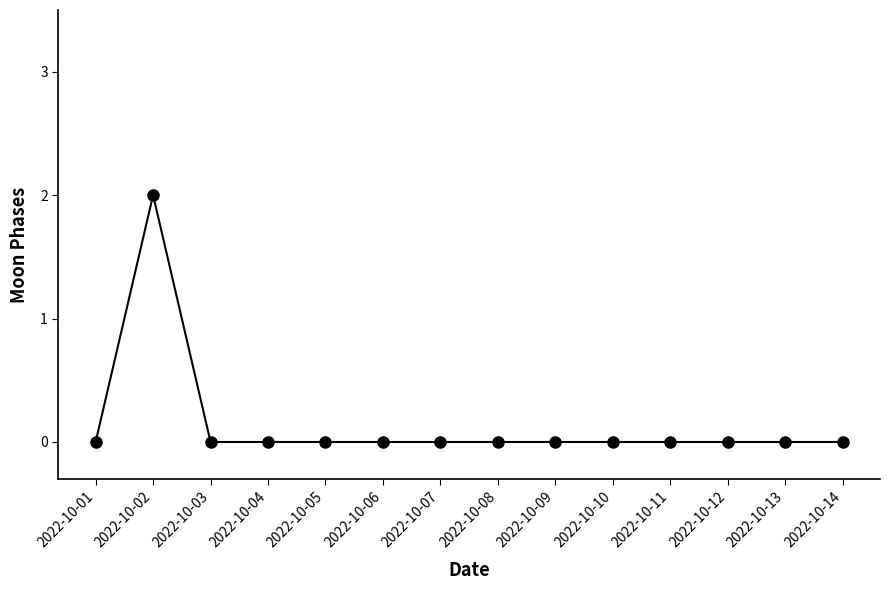

Reading left to right, extract all data points from this chart.

2022-10-01=0	2022-10-02=2	2022-10-03=0	2022-10-04=0	2022-10-05=0	2022-10-06=0	2022-10-07=0	2022-10-08=0	2022-10-09=0	2022-10-10=0	2022-10-11=0	2022-10-12=0	2022-10-13=0	2022-10-14=0